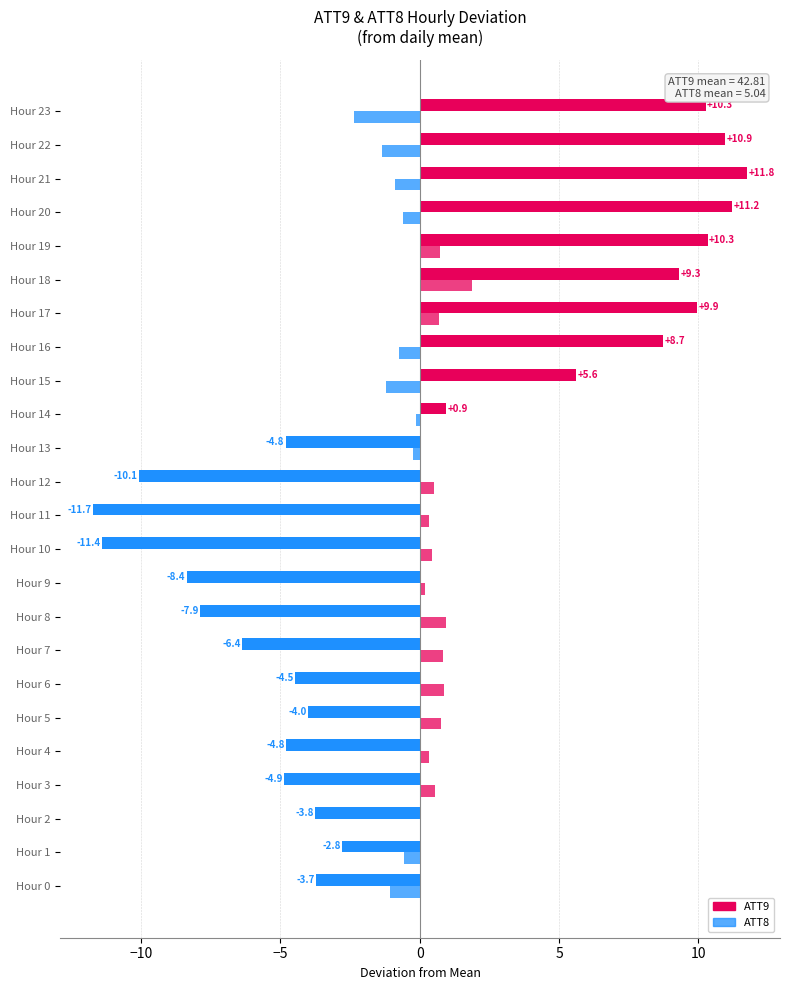

How many values in ATT8 are above zero?

14